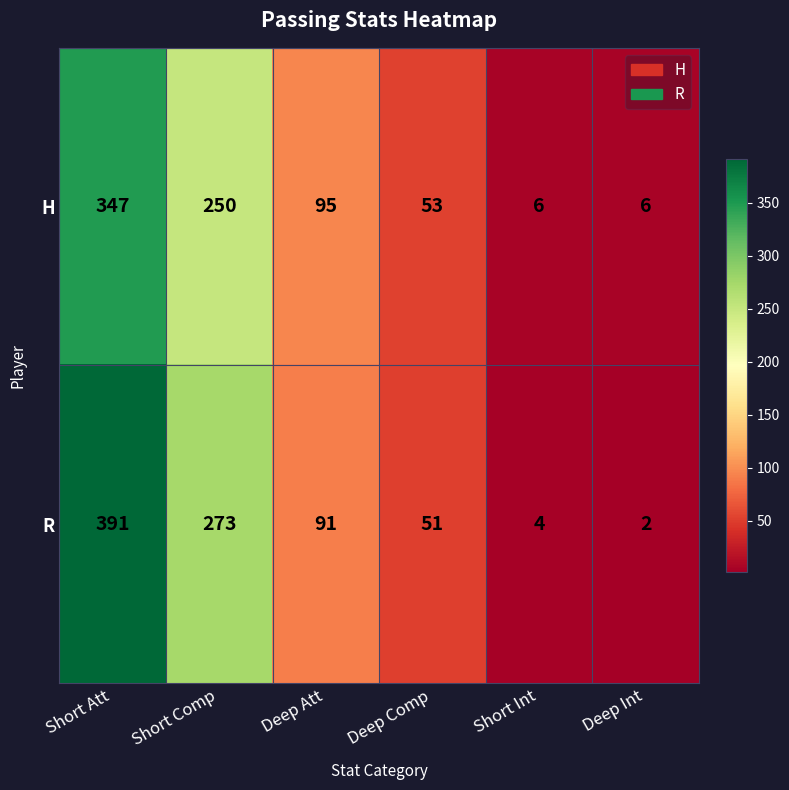

Count the number of categories in the chart.

6